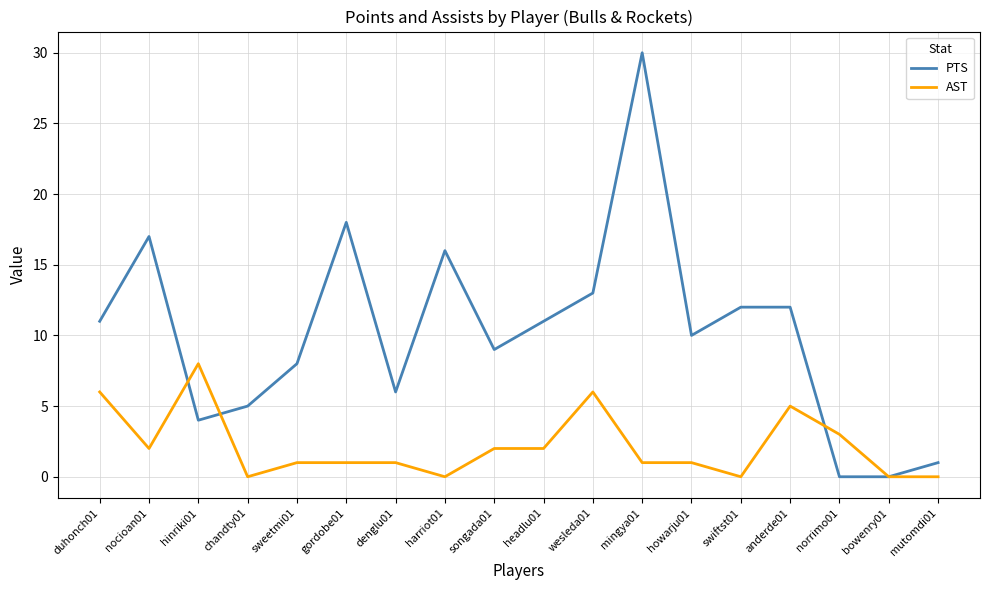

Where do PTS and AST first cross each other?

nocioan01 and hinriki01